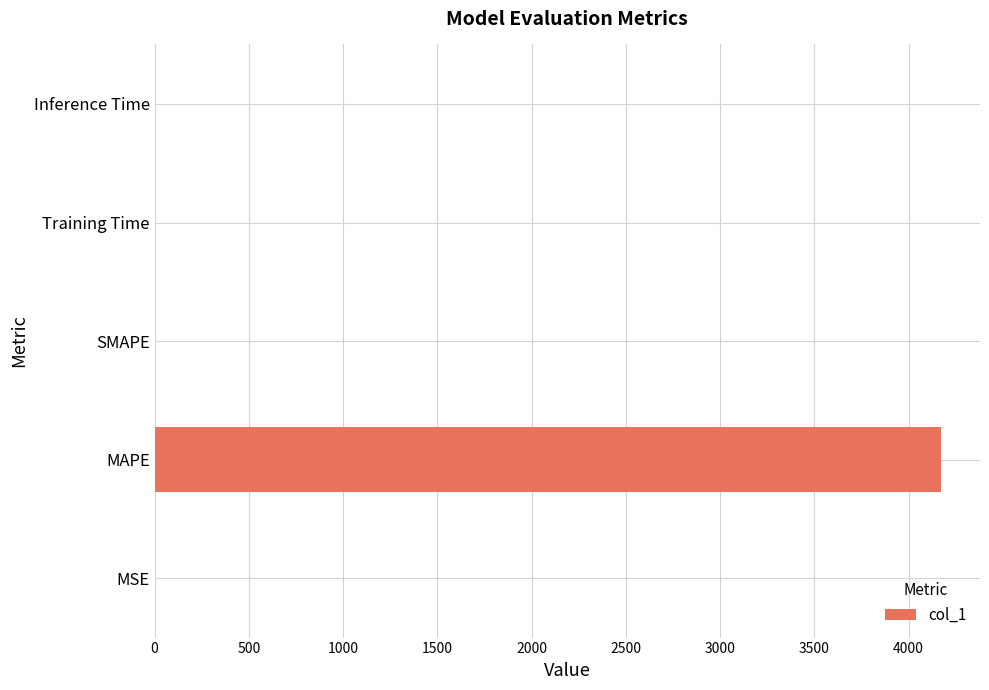

Between Inference Time and MAPE, which is larger?

MAPE